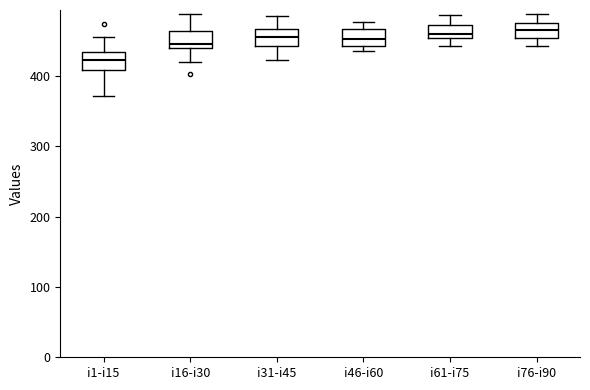

Where does the upper whisker of the box for i76-i90 end on the y-axis? The values are not printed on the chart, so give them approximately, as read against the axis.

490